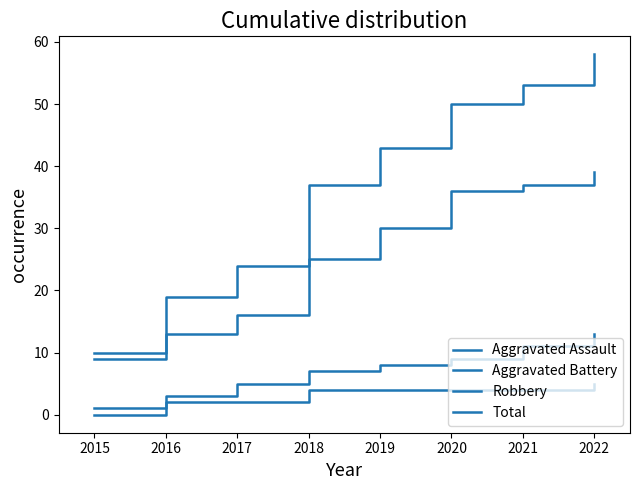

Does the chart have visible grid lines?

No